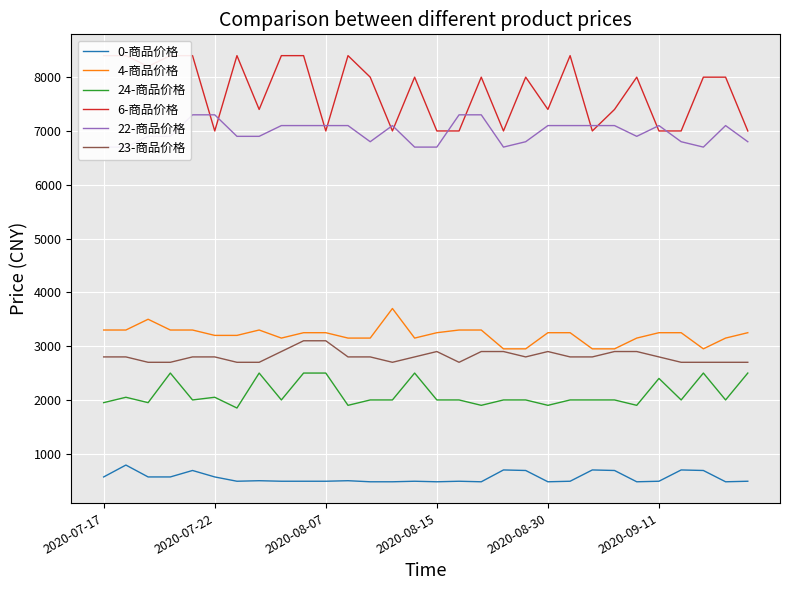

Does the chart display data point markers on the line(s)?

No